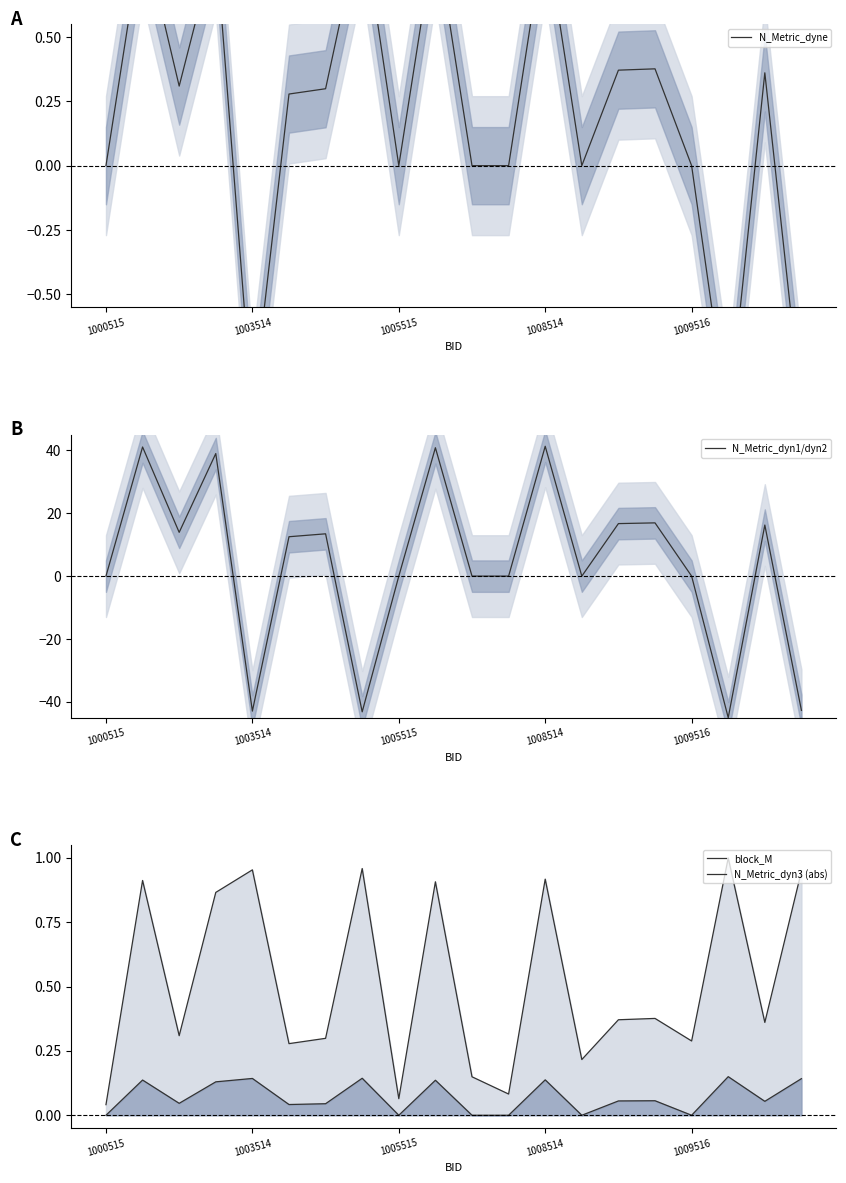

What is the minimum value for N_Metric_dyn1/dyn2?

-45.0